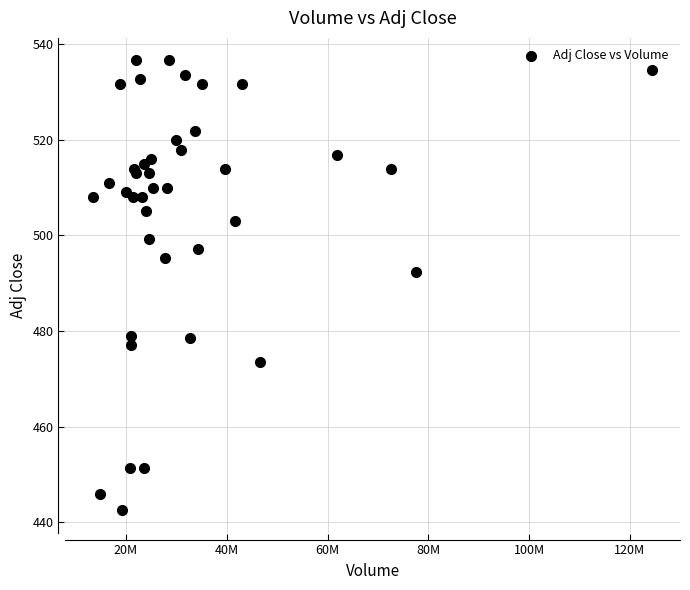

What Y value in the scatter plot is closest to 489?

492.2